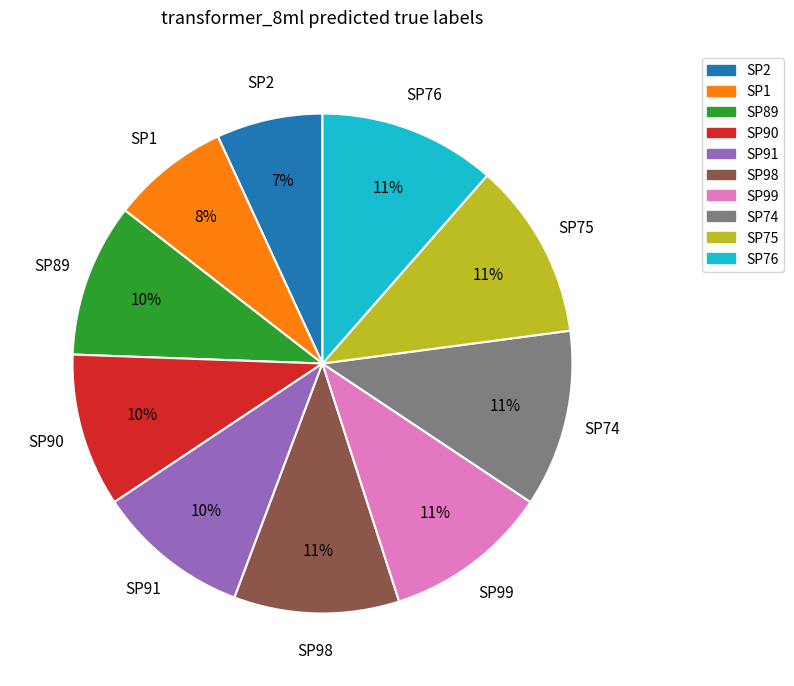

What percentage is the SP75 slice, to the nearest percent?

11%